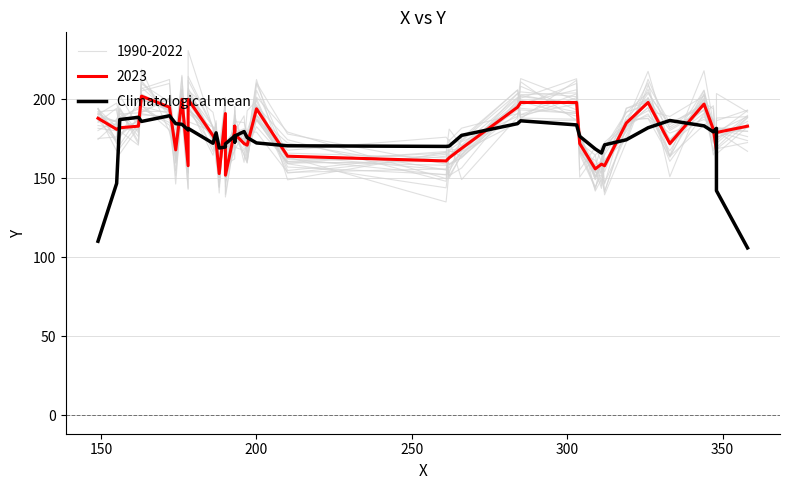

True or false: the data shows 285.9 at 400.

False